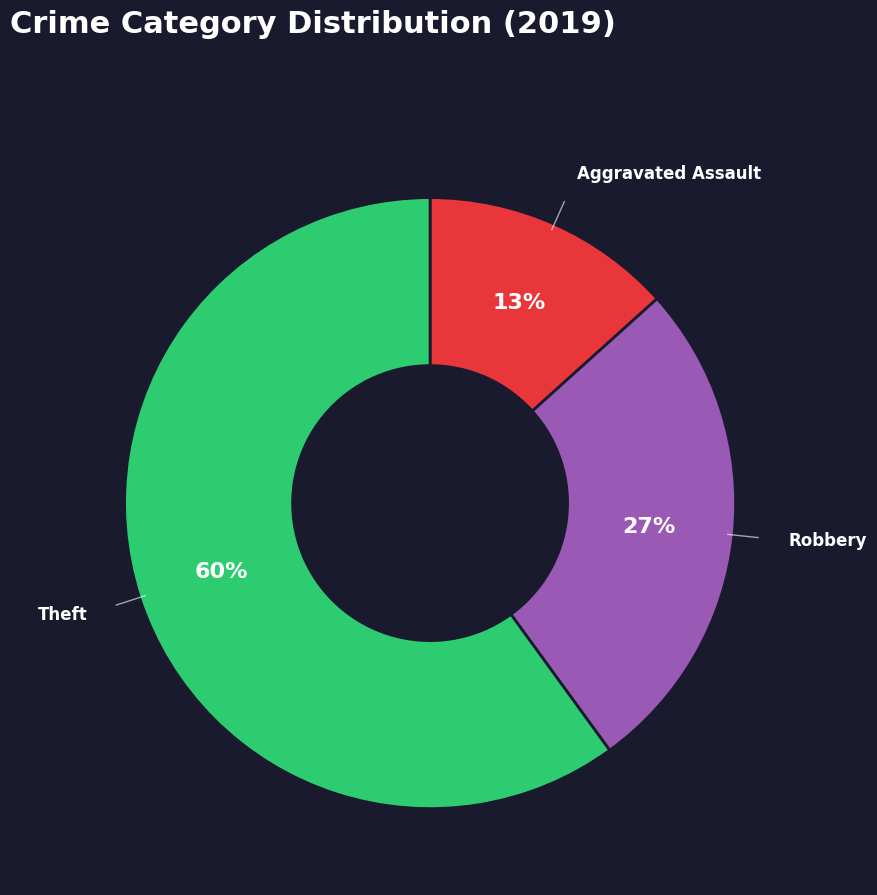

To the nearest percent, what is the average slice percentage?

33%